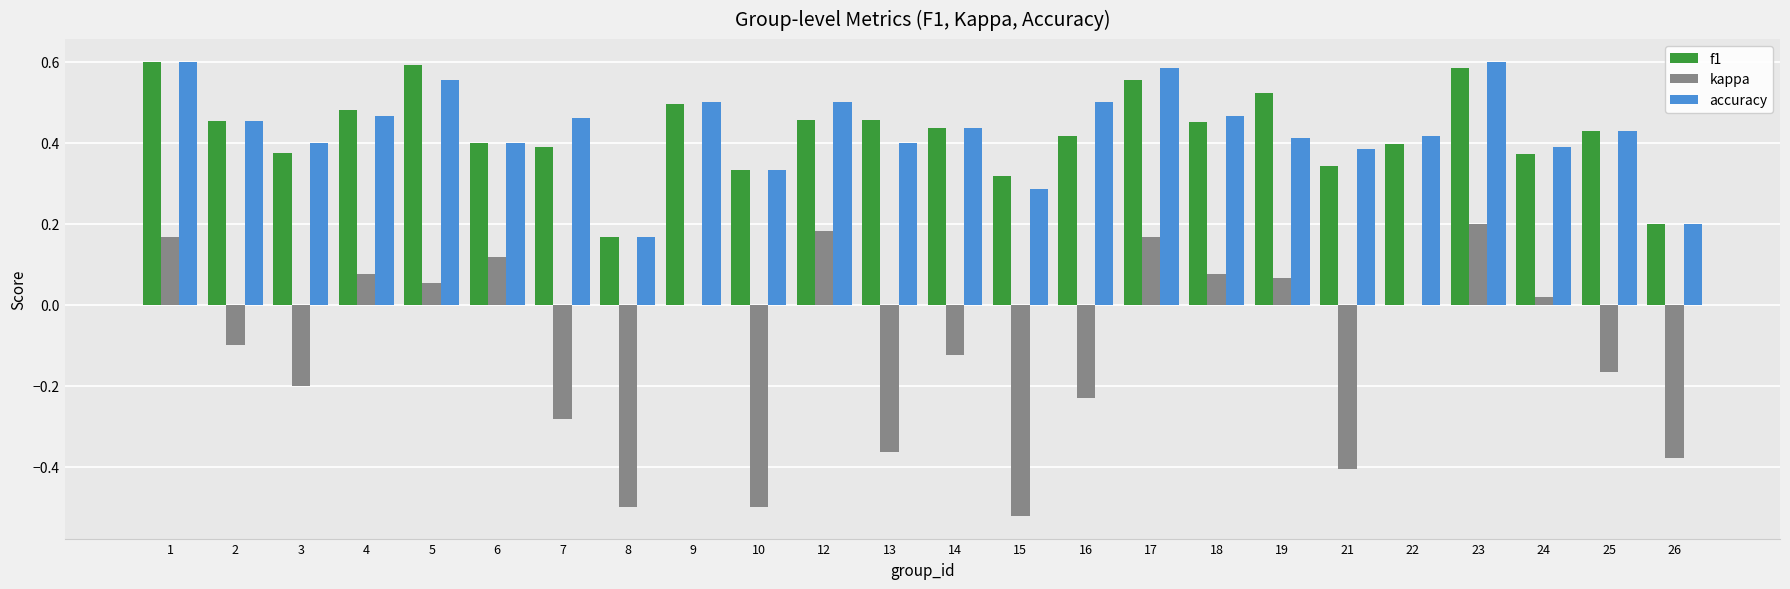

The value of f1 at 16 is 0.7. True or false?

False